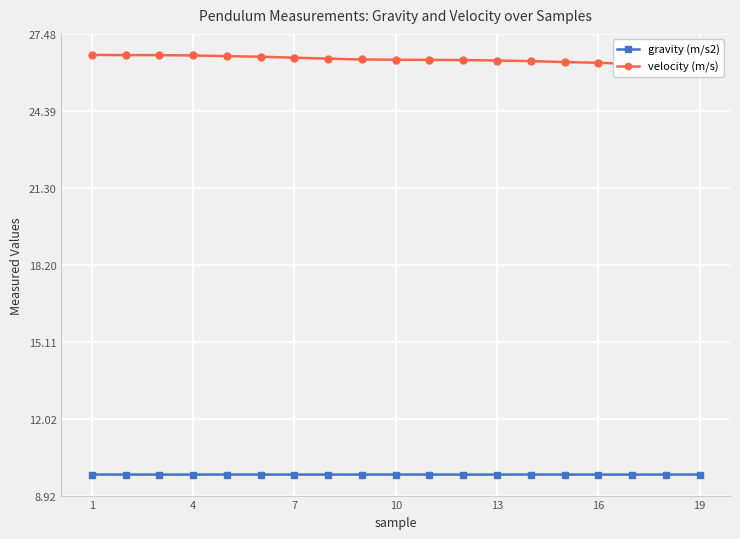

Which series has the largest total across all categories?

velocity (m/s)